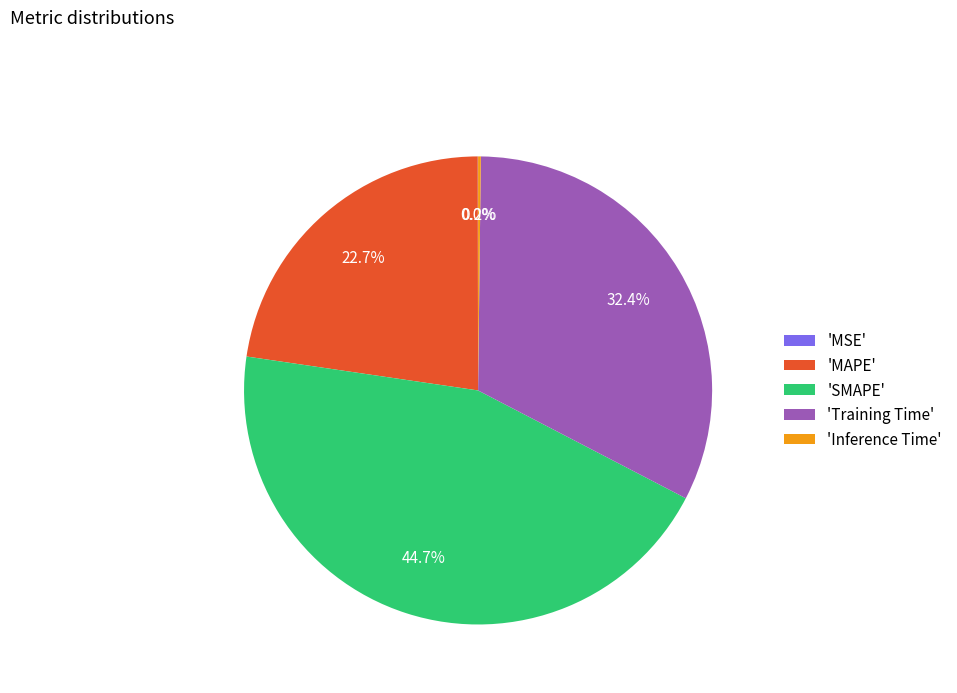

What is the largest slice in the pie chart?

'SMAPE'